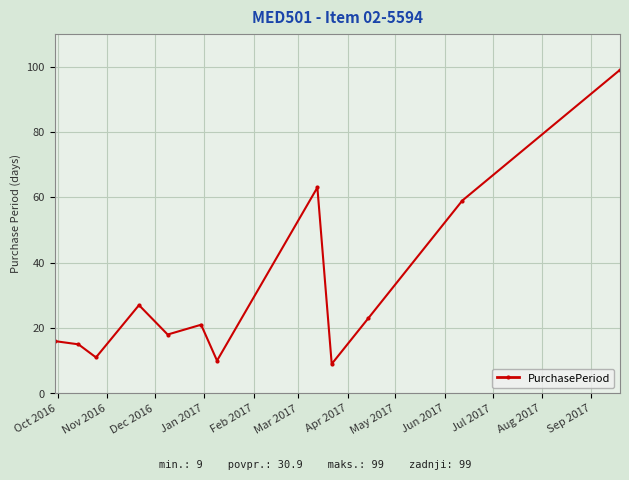

What is the value of the 1st point from the left?

16